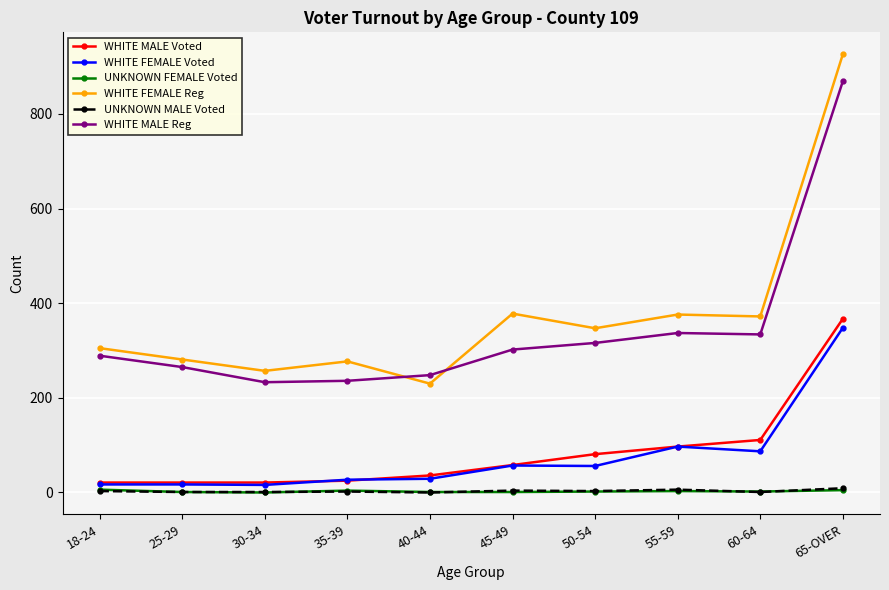

How many series are shown in this chart?

6